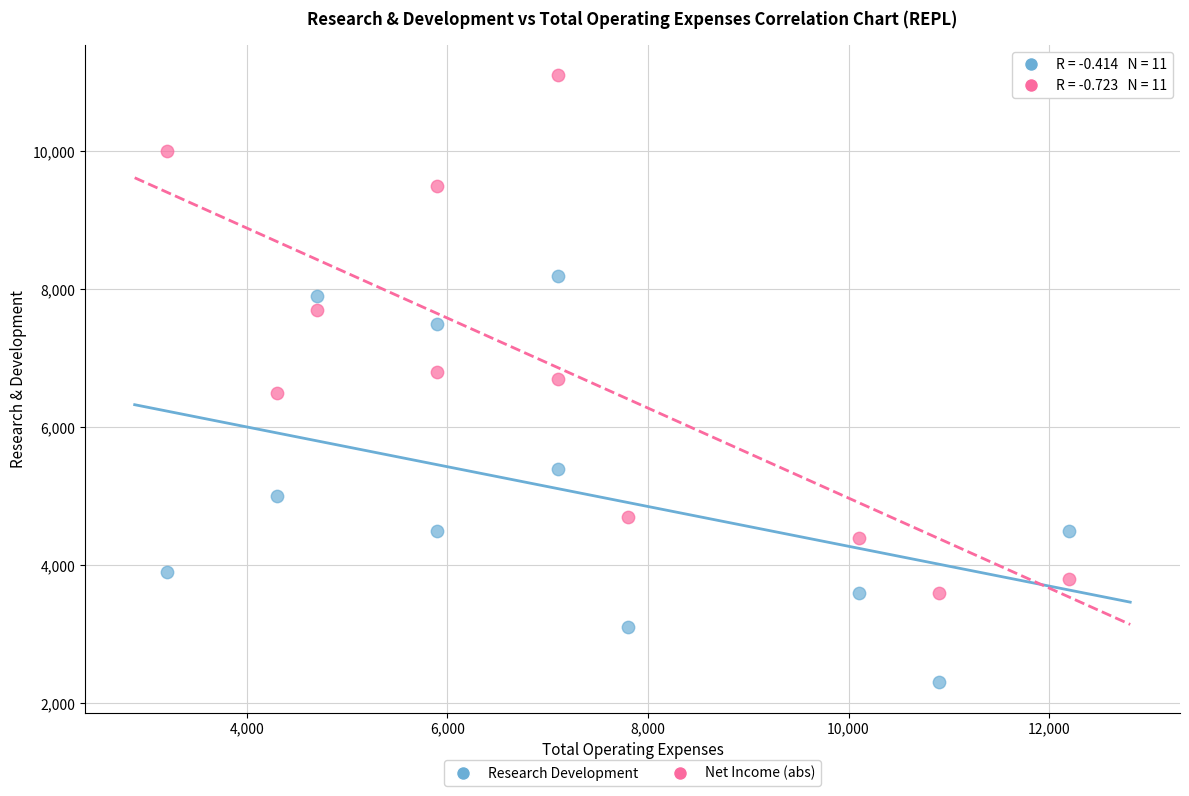

Which series contains the lowest Y value?

Research Development